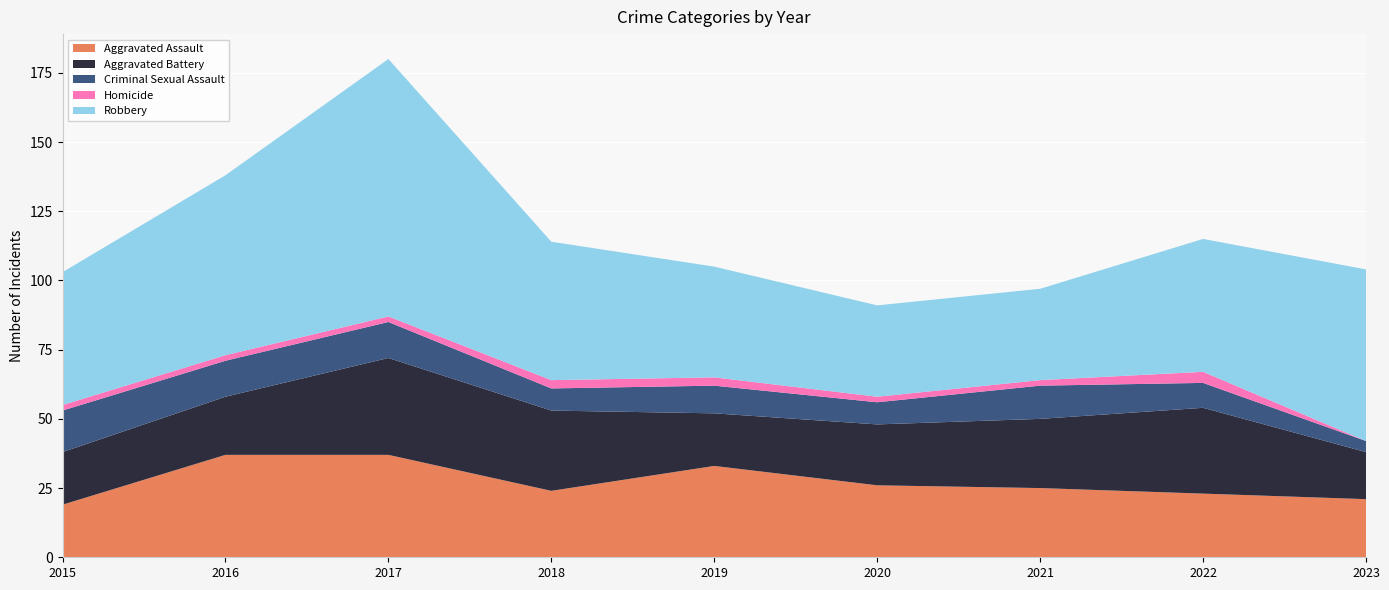

Reading right to left, list all the values displayed in this chart.

Aggravated Assault: 21	23	25	26	33	24	37	37	19
Aggravated Battery: 17	31	25	22	19	29	35	21	19
Criminal Sexual Assault: 4	9	12	8	10	8	13	13	15
Homicide: 0	4	2	2	3	3	2	2	2
Robbery: 62	48	33	33	40	50	93	65	48